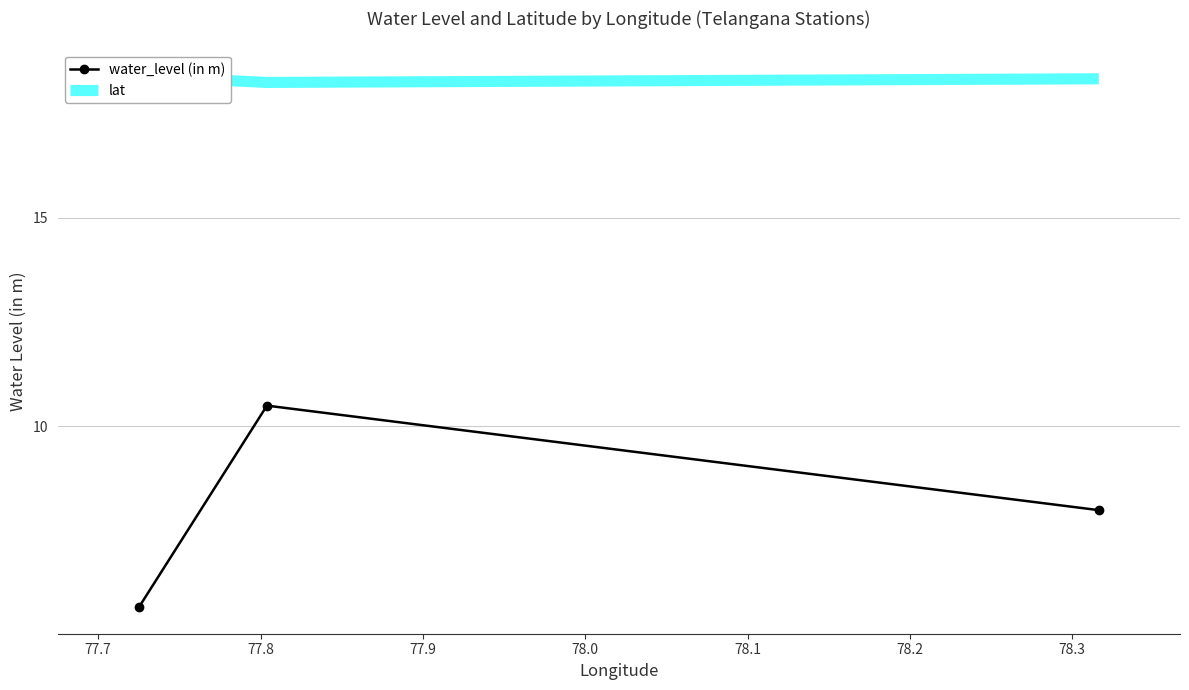

What is the maximum value shown in the chart?

18.4